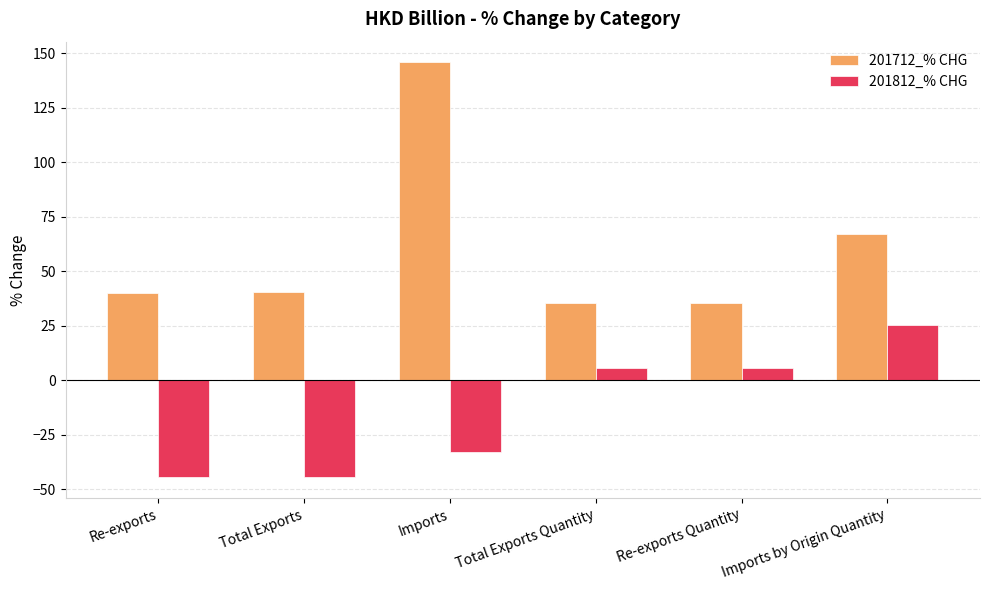

What is the sum of all 201812_% CHG values?

-85.3